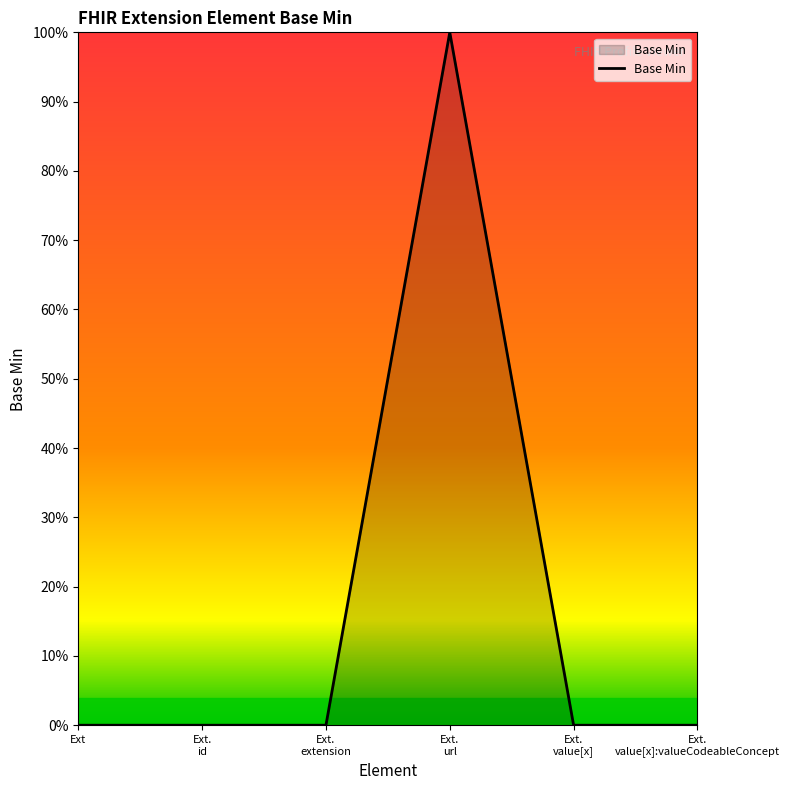

Where is the first local maximum?

Ext. url